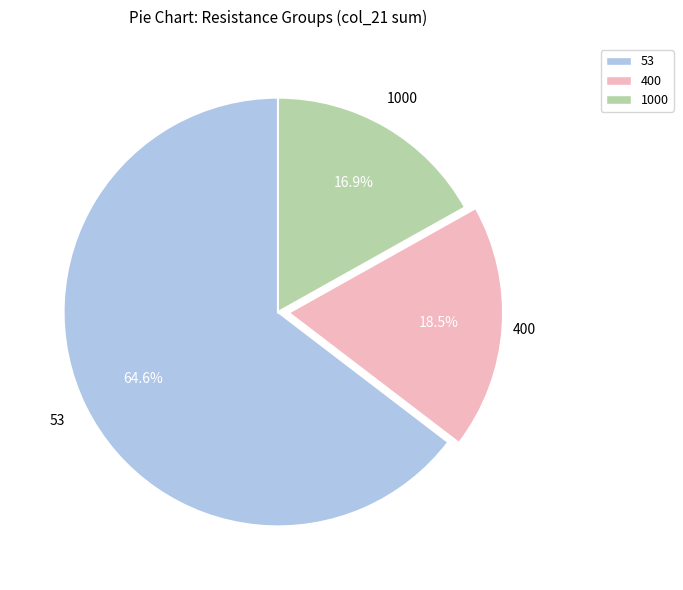

What is the largest slice in the pie chart?

53